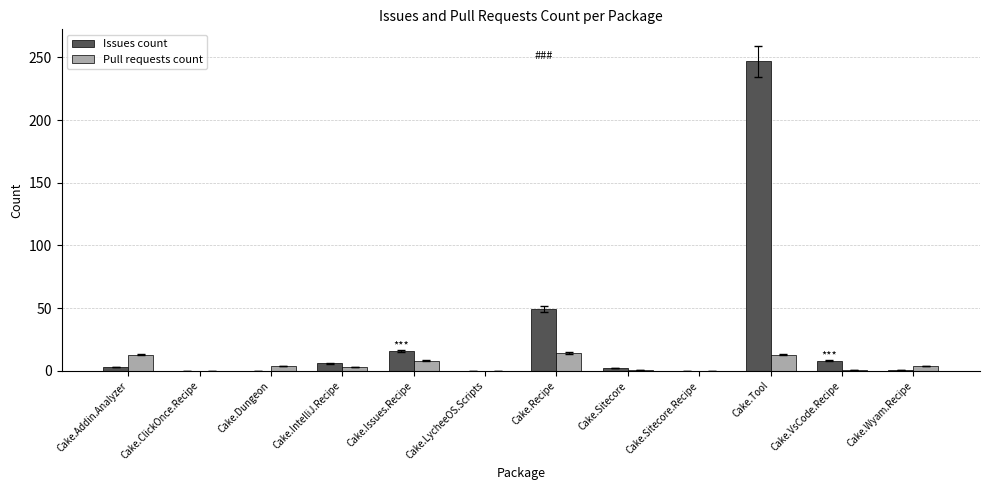

At which category is the sum across all series the highest?

Cake.Tool